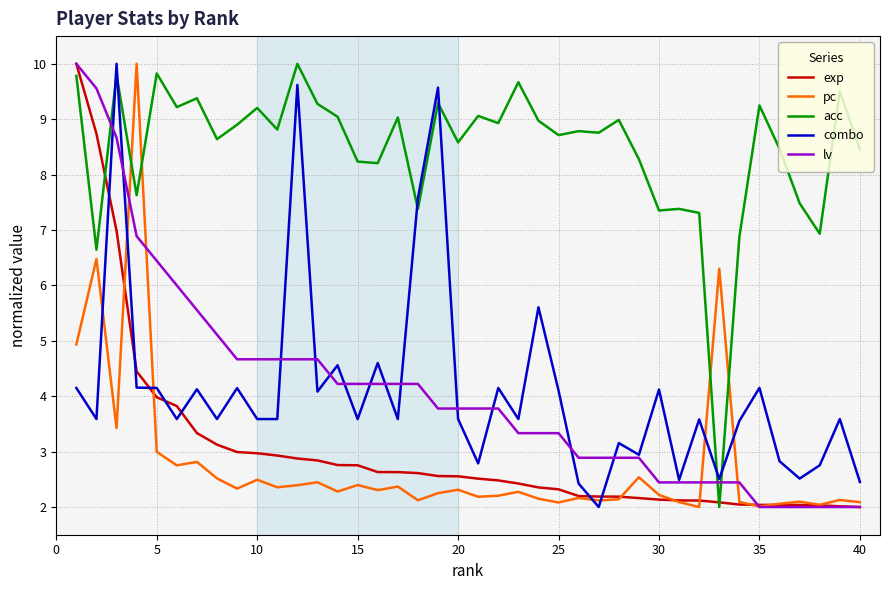

What is the sum of all exp values?

121.0